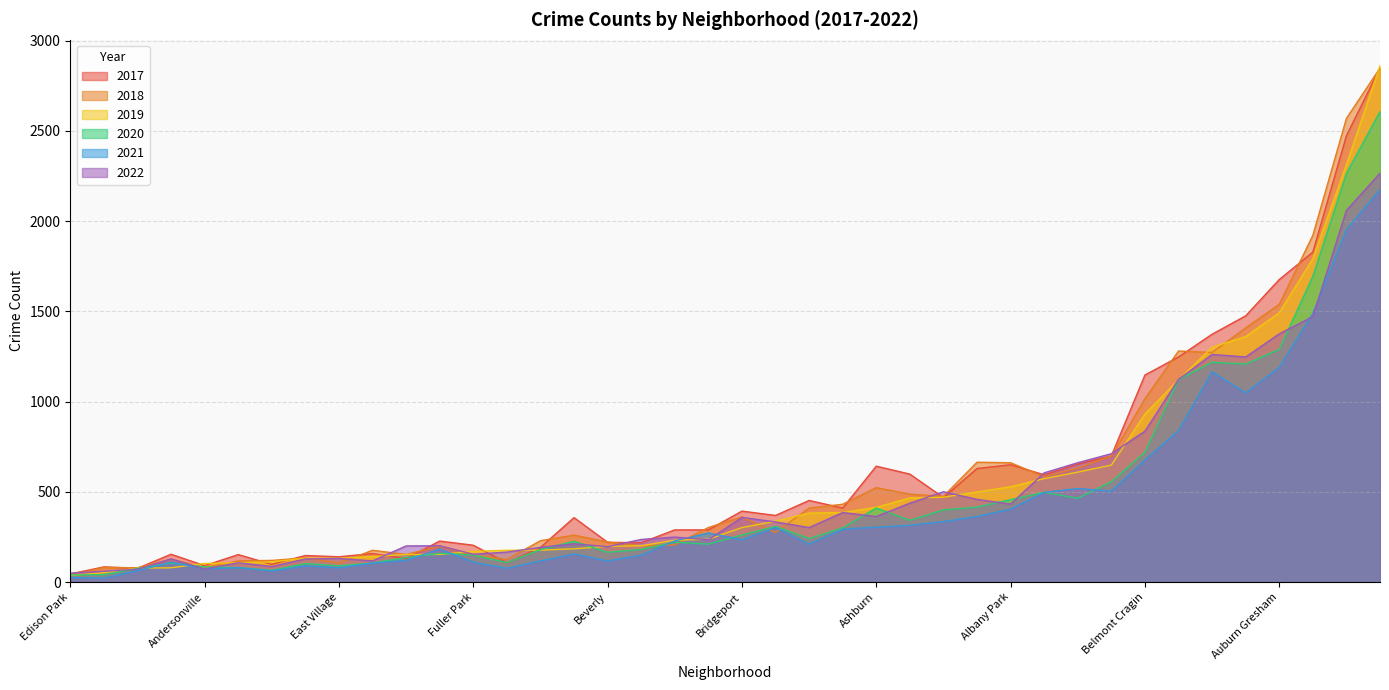

At how many categories does at least one series exceed 634?

13